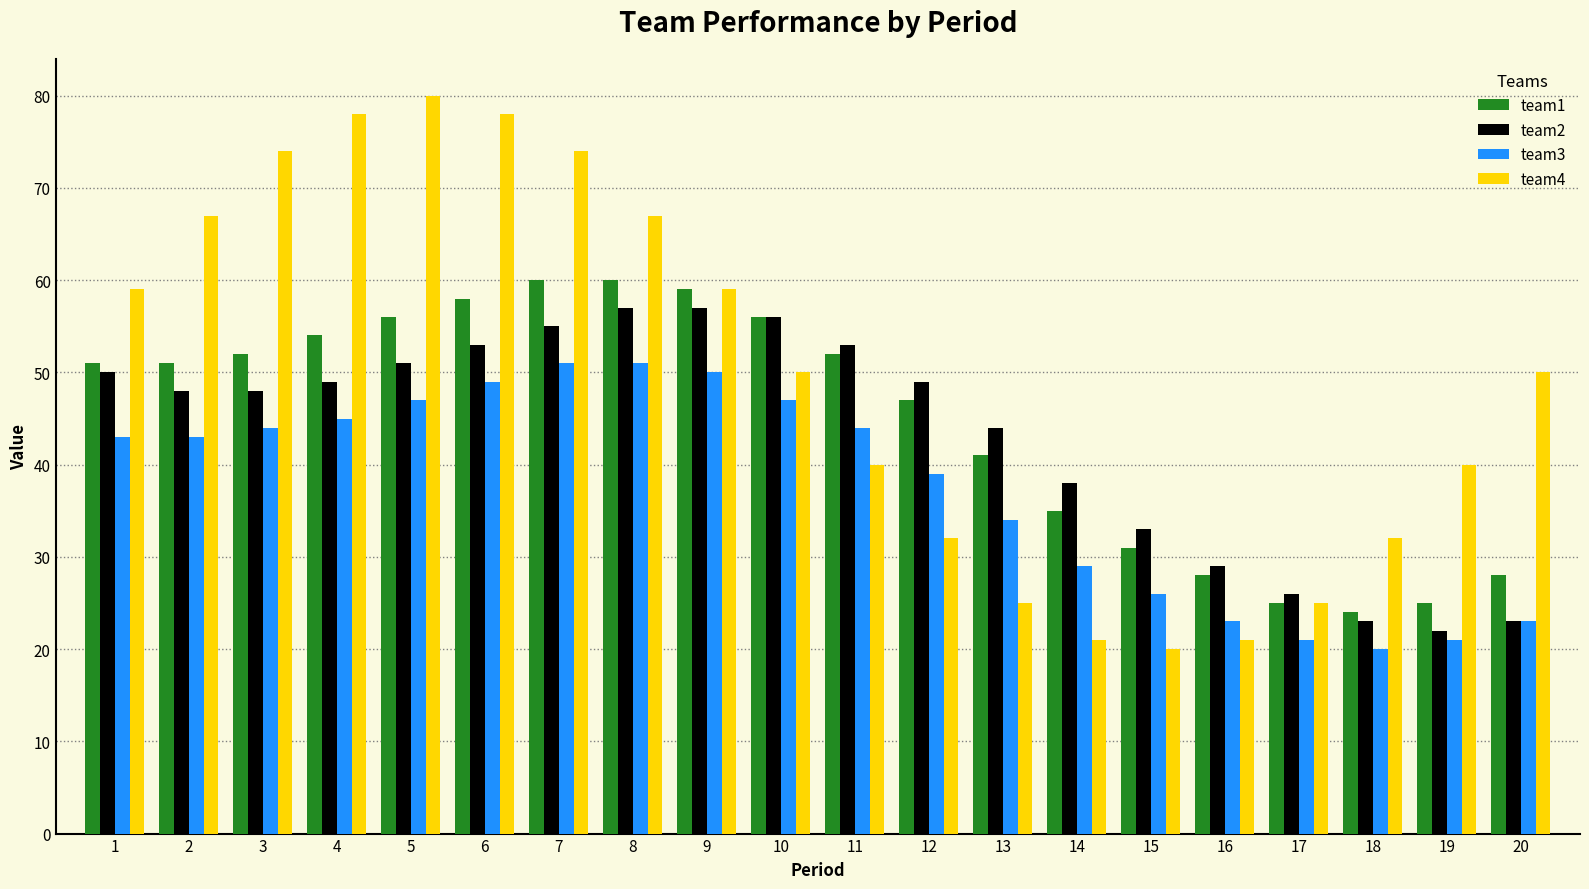

What is the spread (max minus min) of values at 20?

27